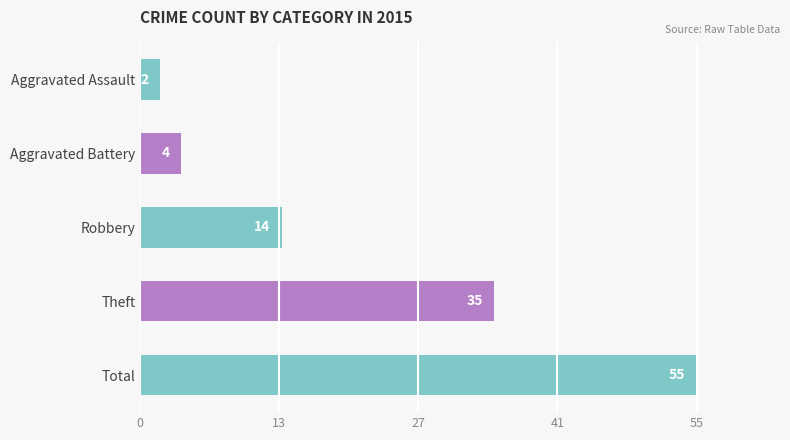

Where is the data nearest to the value 28?

Theft